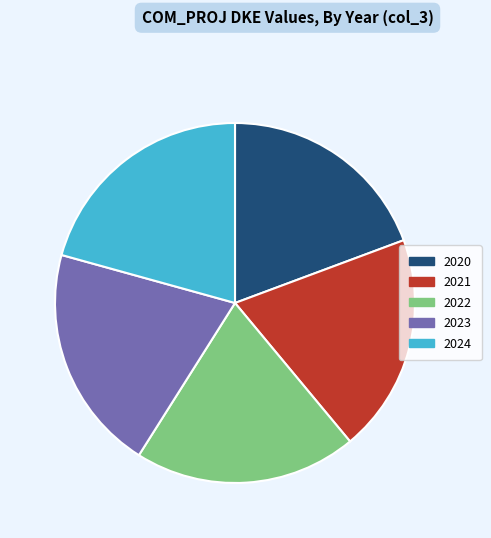

Is 2021 the majority of the pie?

No